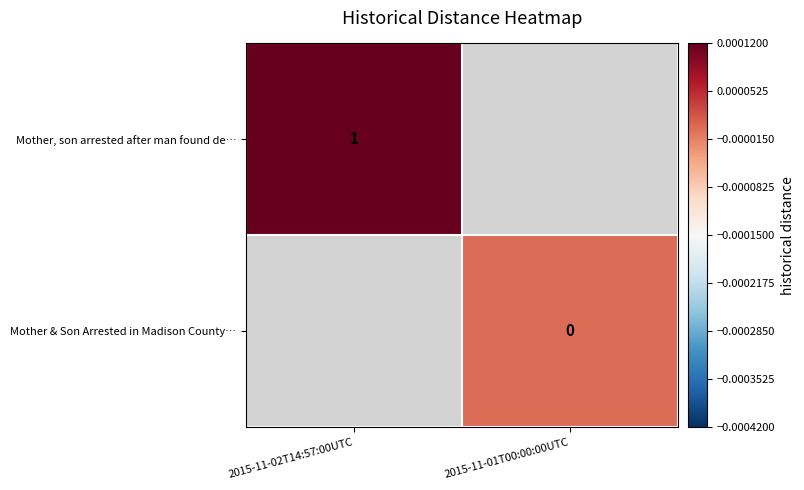

The Mother, son arrested after man found de… series shows 0 at 2015-11-02T14:57:00UTC. True or false?

False